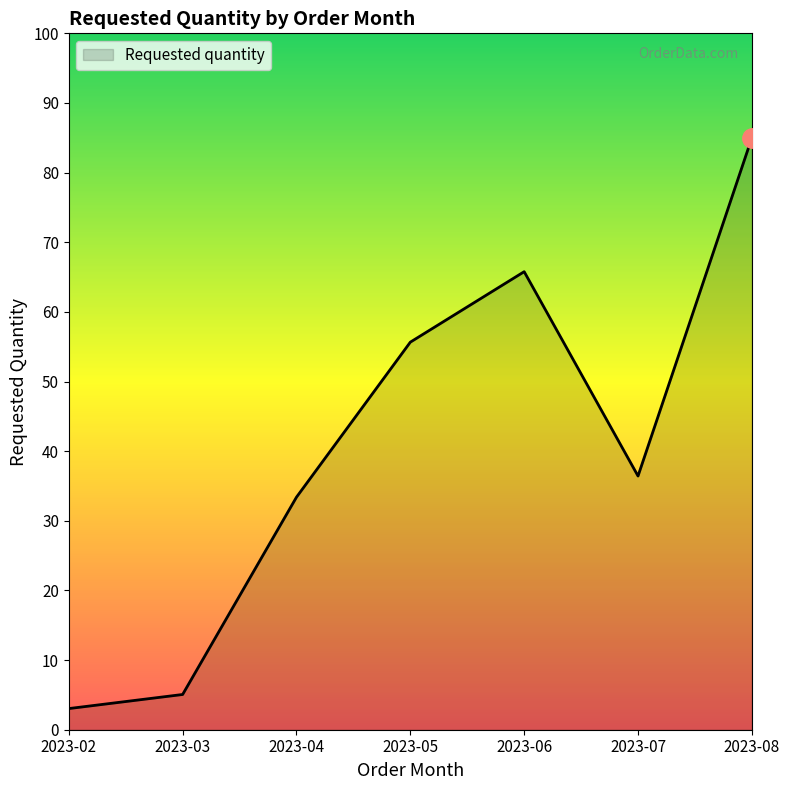

Is it true that the value at 2023-06 is 92.9?

False